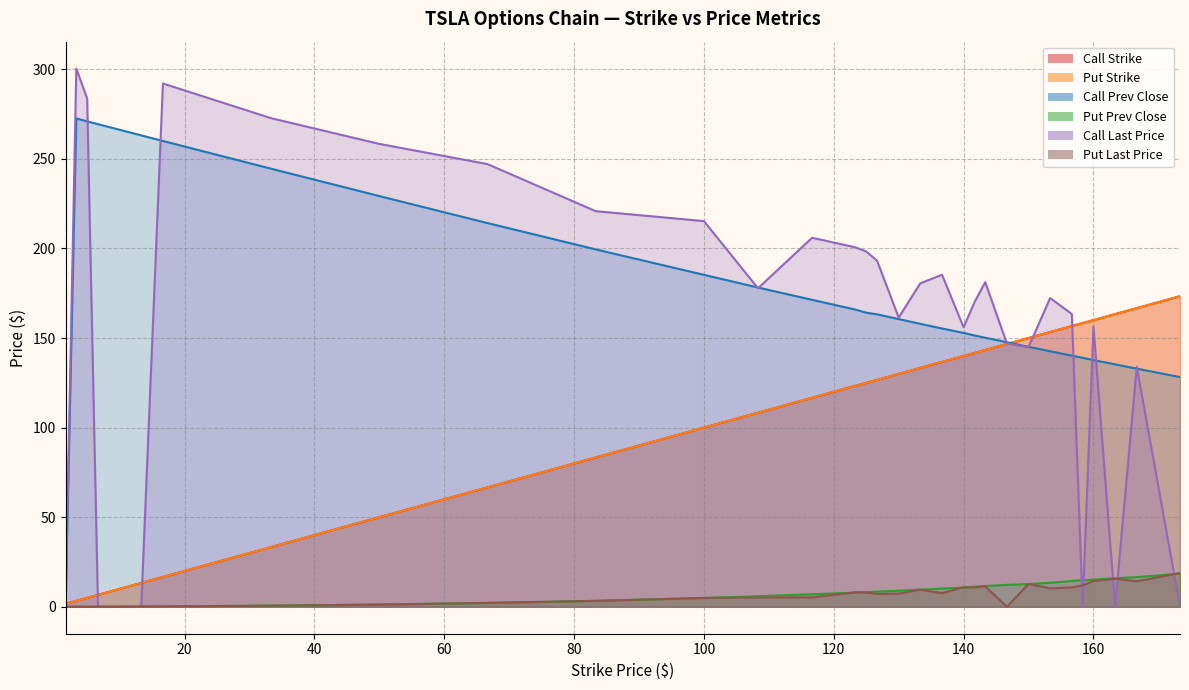

At which label does Put Strike first exceed 125?

126.67